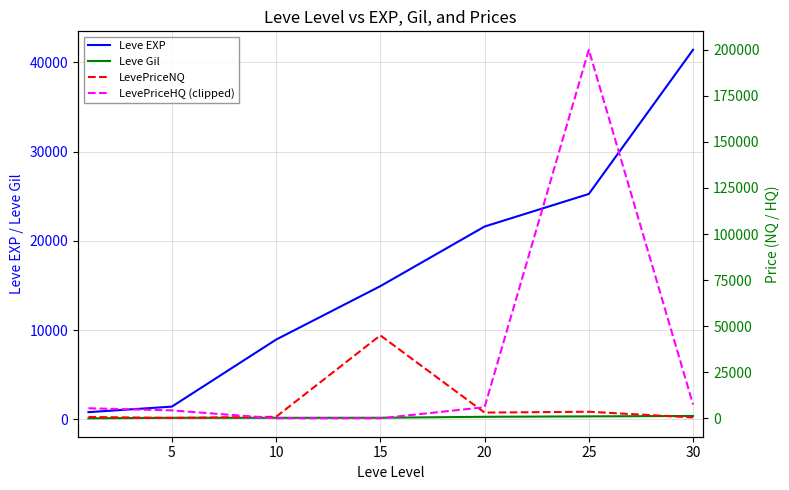

What is the difference between the highest and lowest values at 30?

41038.0